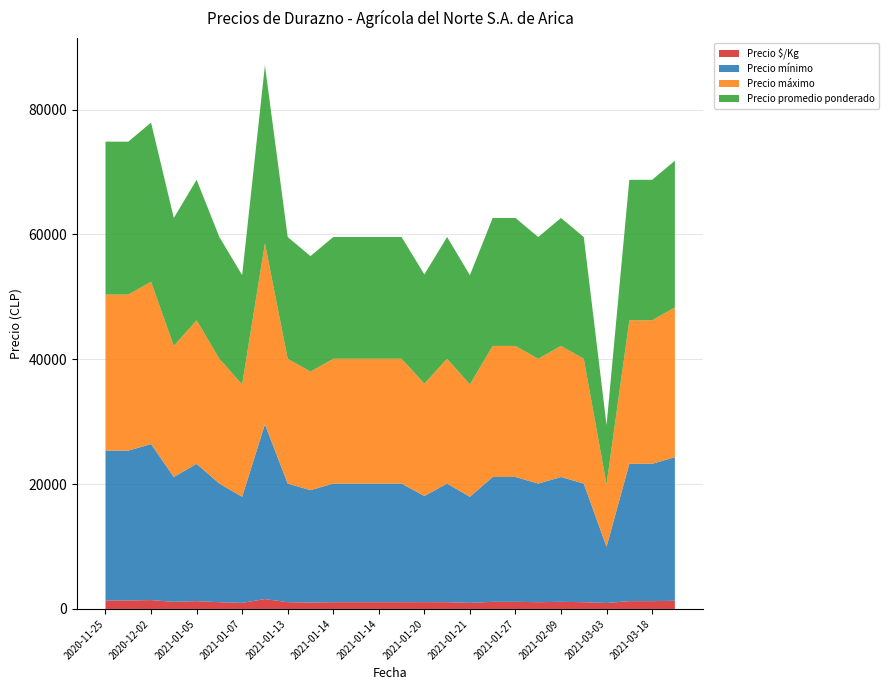

What are all the series names shown in the legend?

Precio $/Kg, Precio mínimo, Precio máximo, Precio promedio ponderado